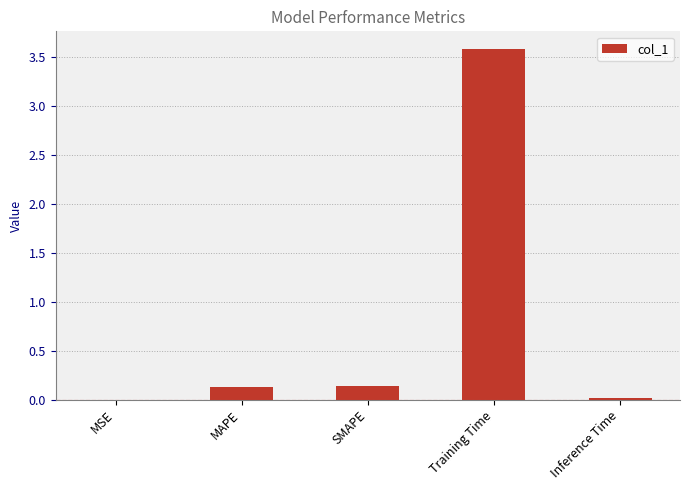

The value at MAPE is 0.1. True or false?

True